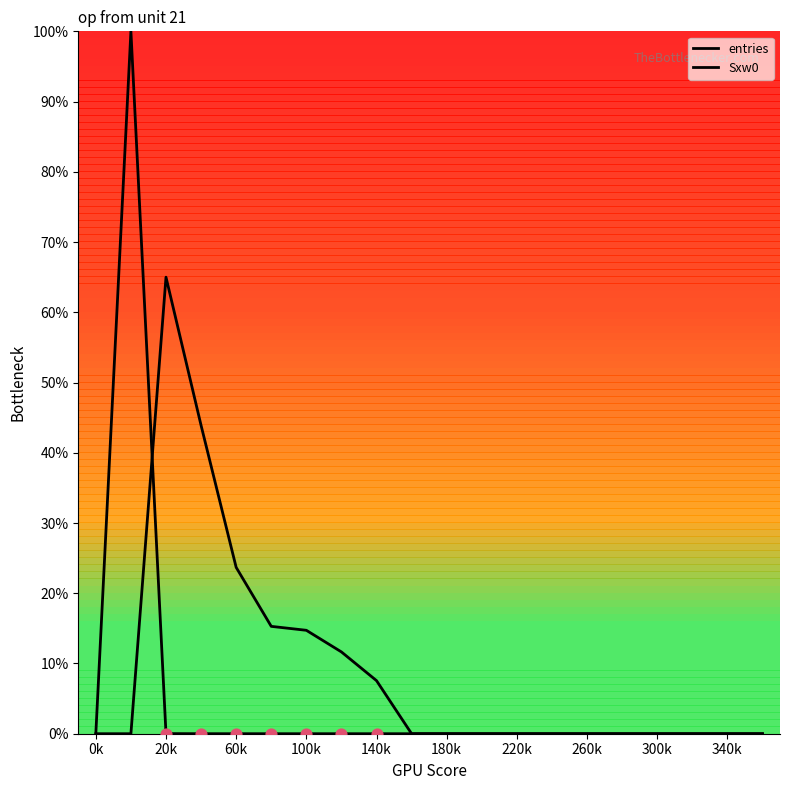

At which category is the sum across all series the highest?

20k